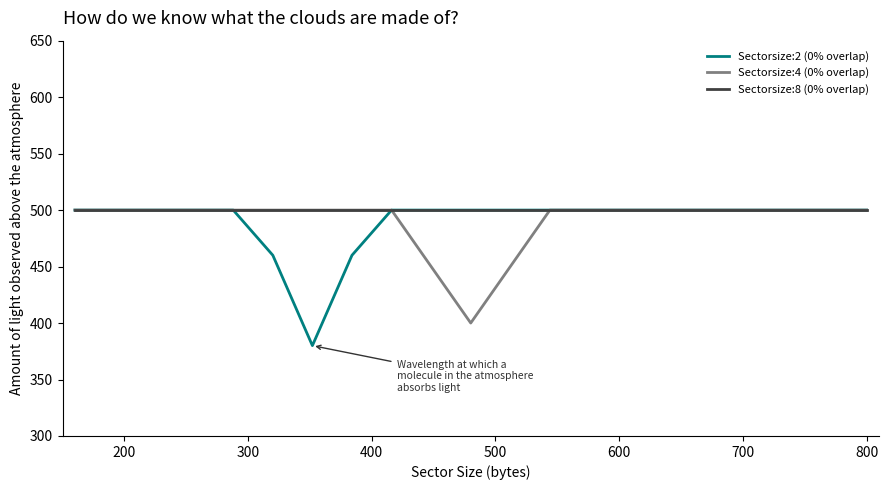

Which series has the widest spread of values?

Sectorsize:2 (0% overlap)